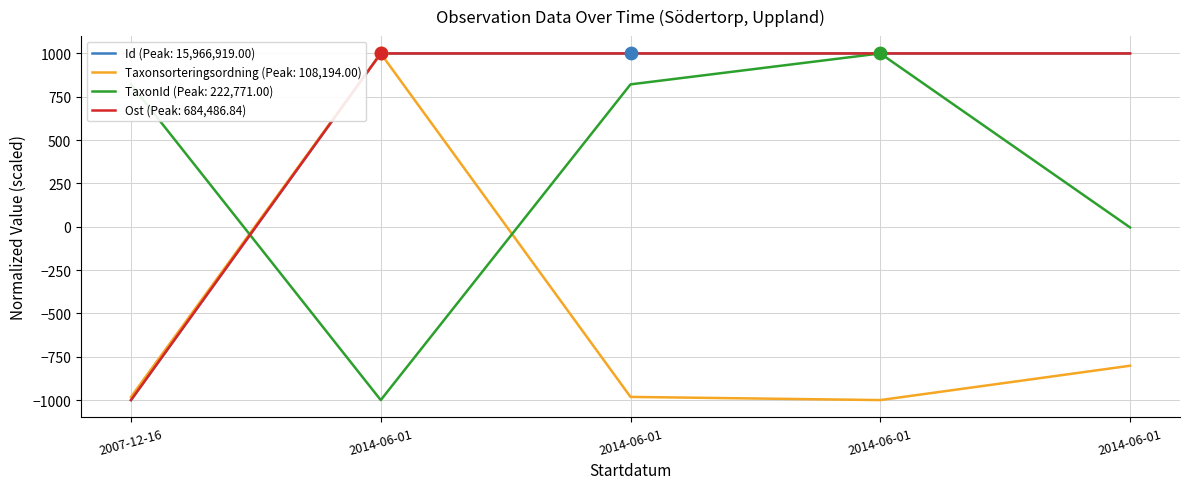

At which category is the sum across all series the highest?

2014-06-01